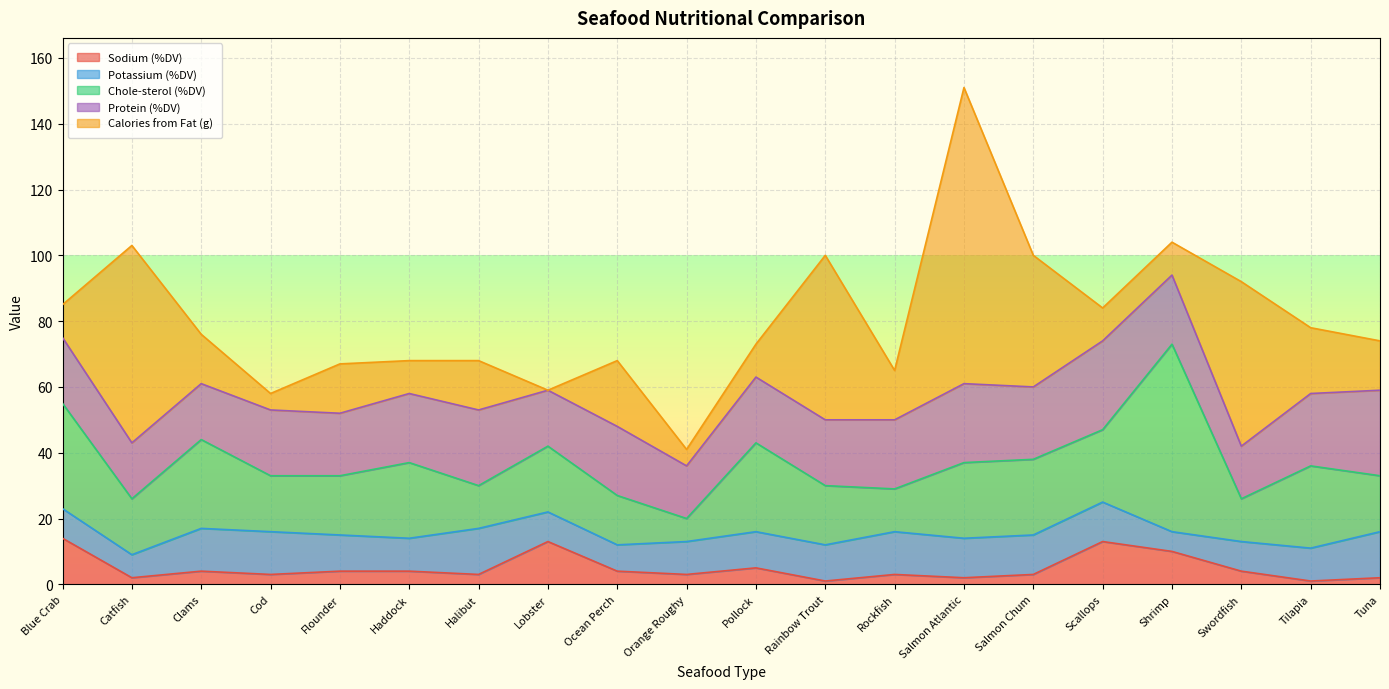

Does the chart display data point markers on the line(s)?

No